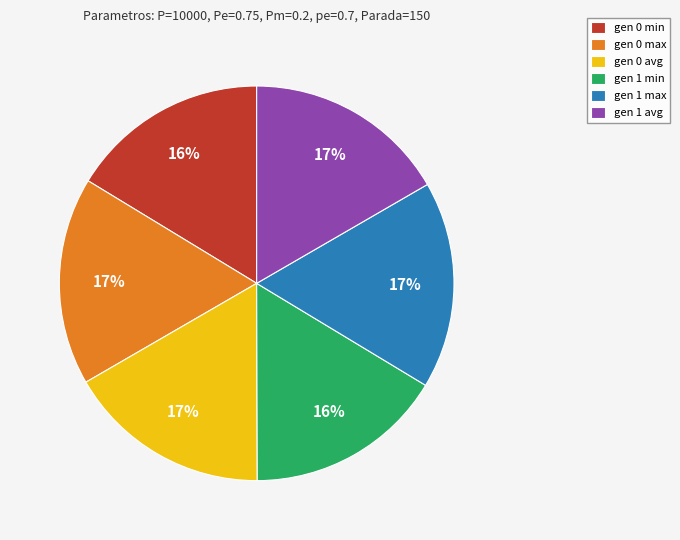

To the nearest percent, what is the difference between the largest and smallest slice percentages?

1%